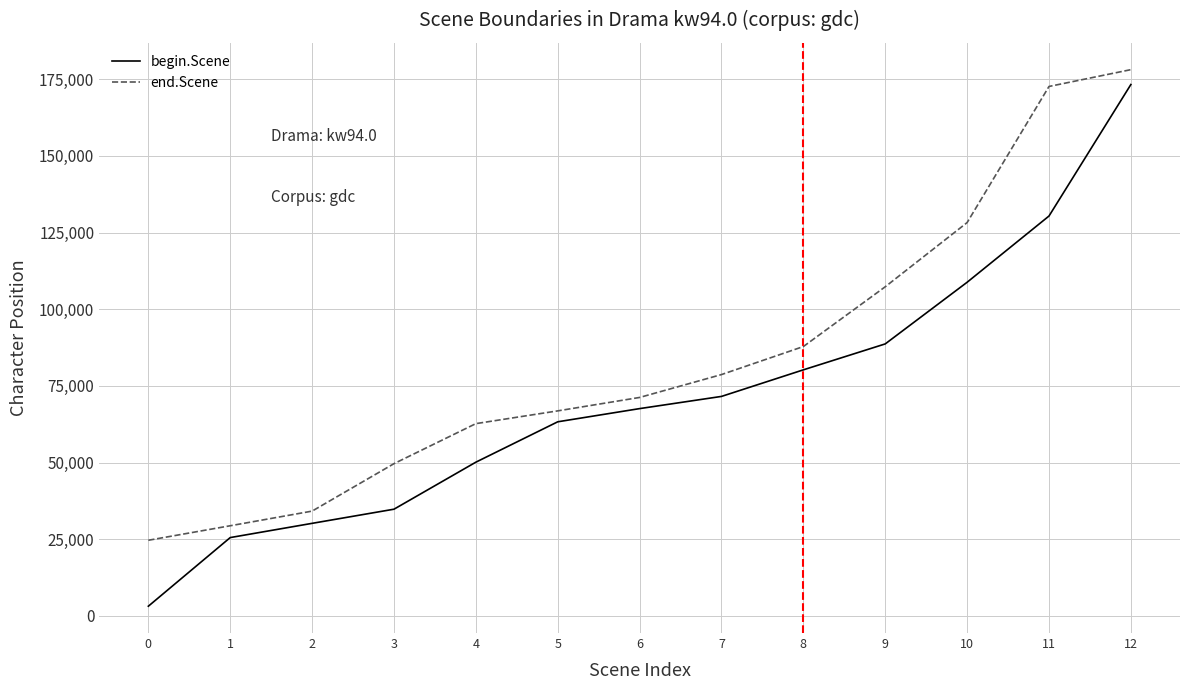

What is the difference between the highest and lowest values at 5?

3563